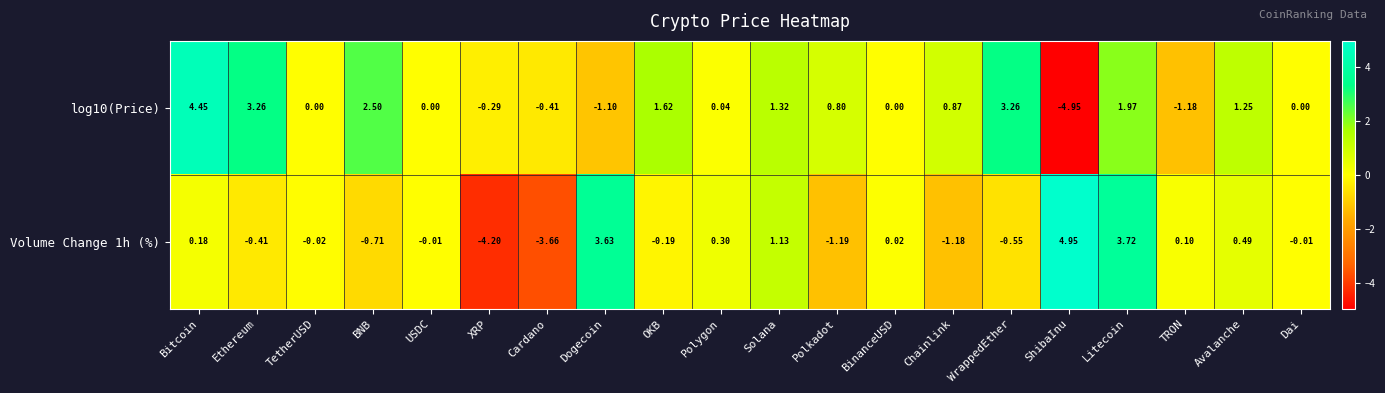

Is the value of log10(Price) at XRP greater than the value of Volume Change 1h (%) at ShibaInu?

No